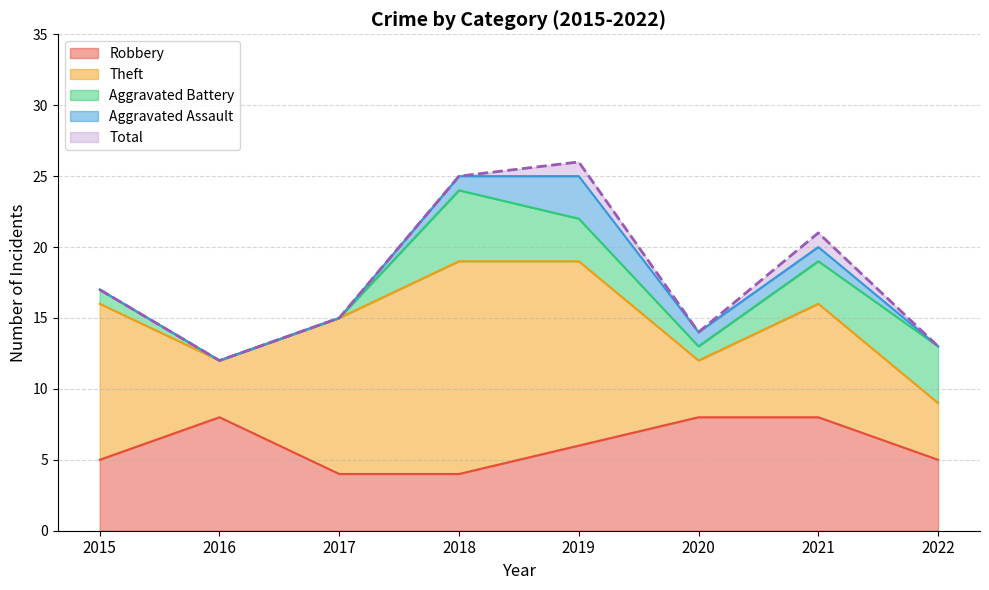

Rank the series by their maximum value, from highest to lowest.

Total, Theft, Robbery, Aggravated Battery, Aggravated Assault